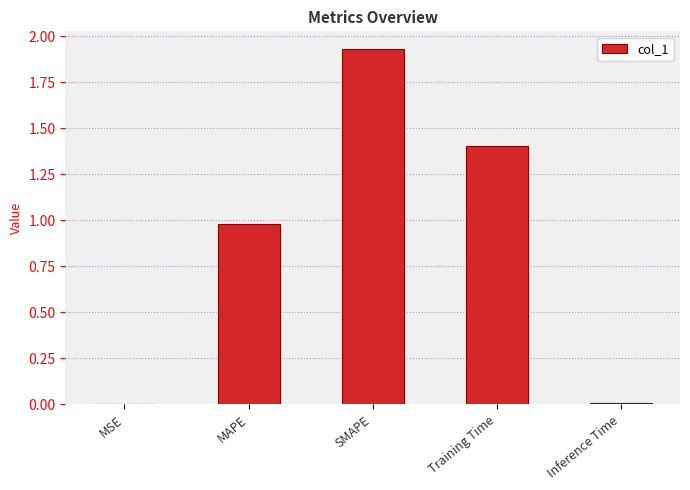

Read the value at MAPE.

1.0